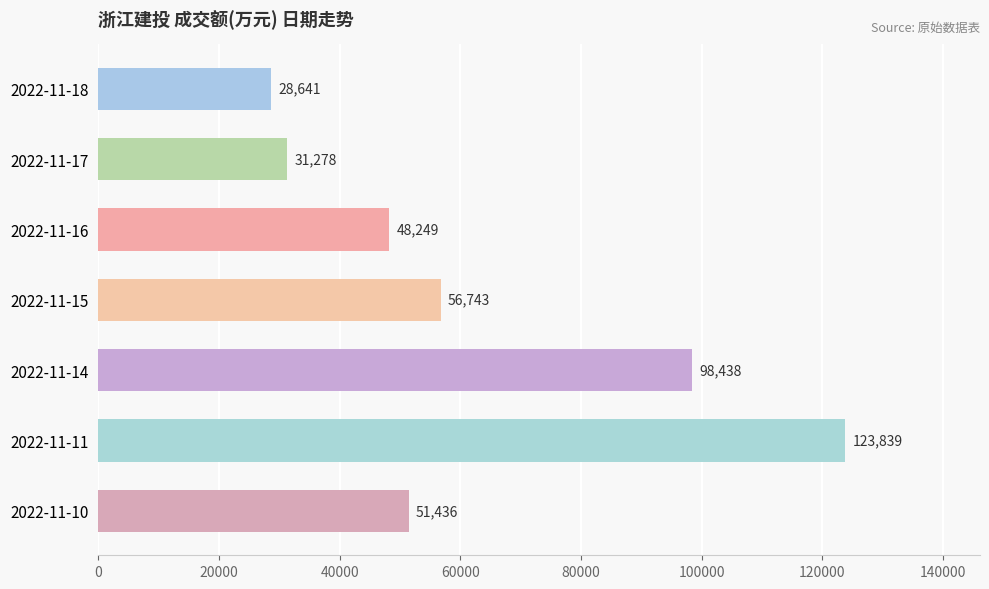

Reading bottom to top, what are all the values shown in this chart?

2022-11-10=51436	2022-11-11=123839	2022-11-14=98438	2022-11-15=56743	2022-11-16=48249	2022-11-17=31278	2022-11-18=28641